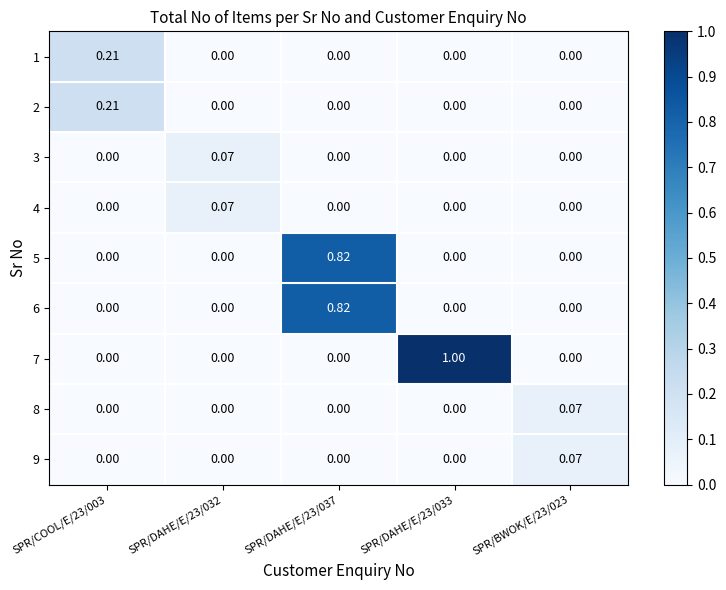

How many categories are shown in the chart?

5